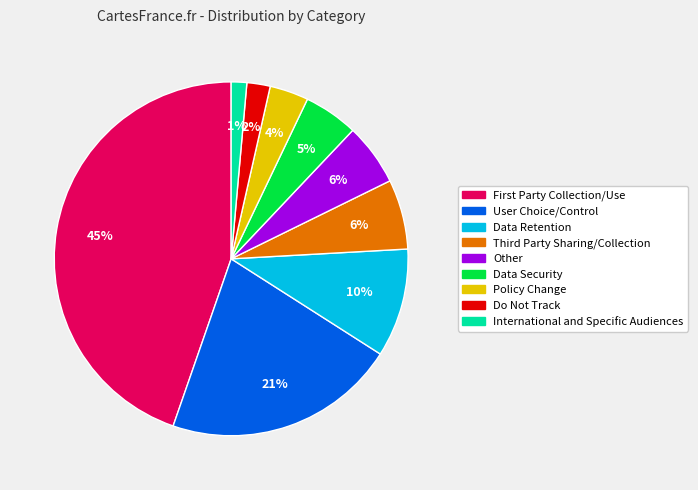

Is the sum of Other and Do Not Track greater than half?

No